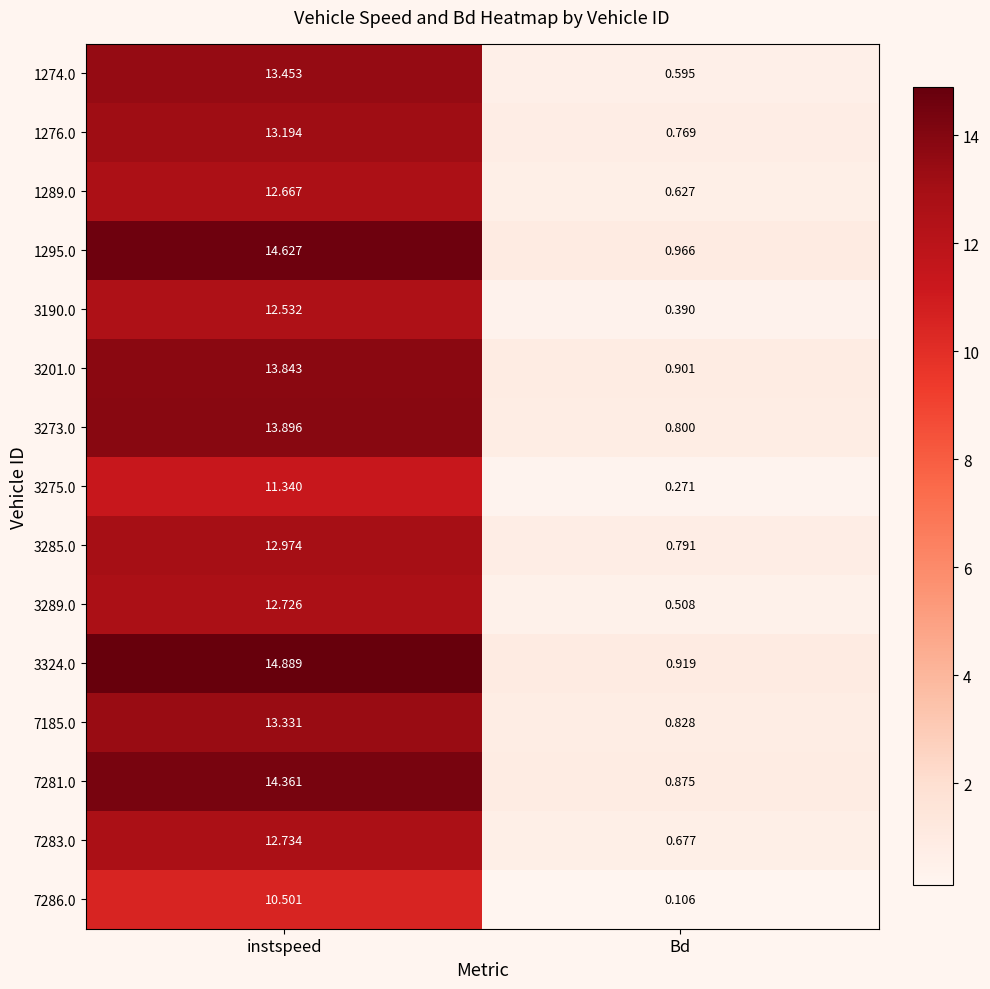

Count the number of categories in the chart.

2